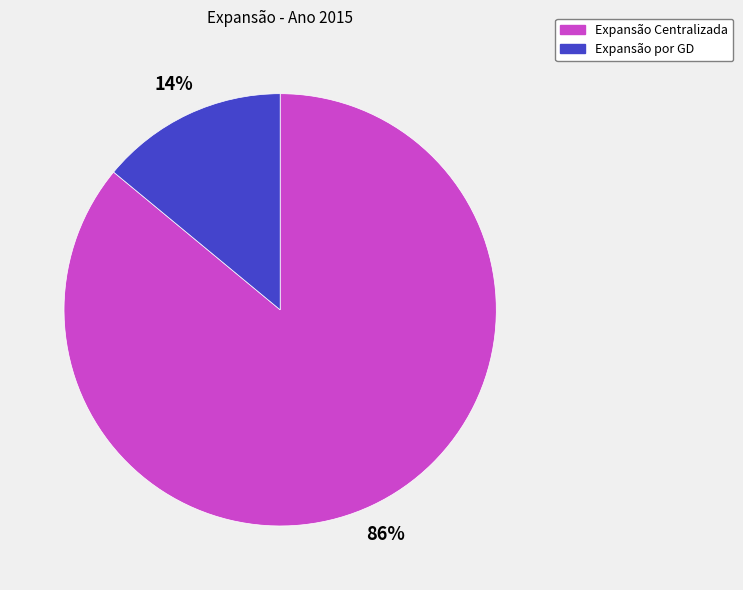

Rank the categories by value from highest to lowest.

Expansão Centralizada, Expansão por GD